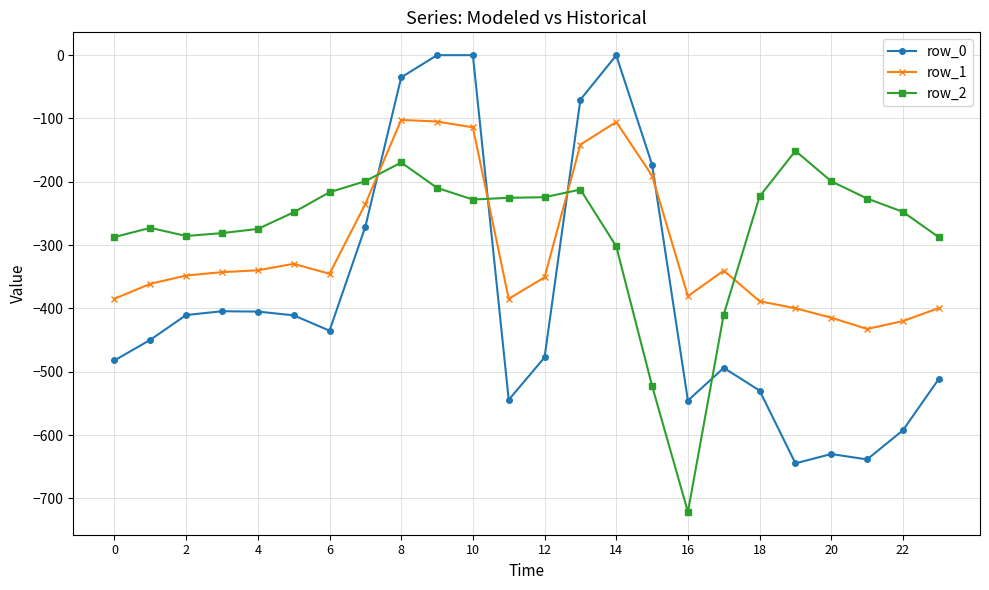

True or false: row_2 has more than 1 interior local peaks.

True